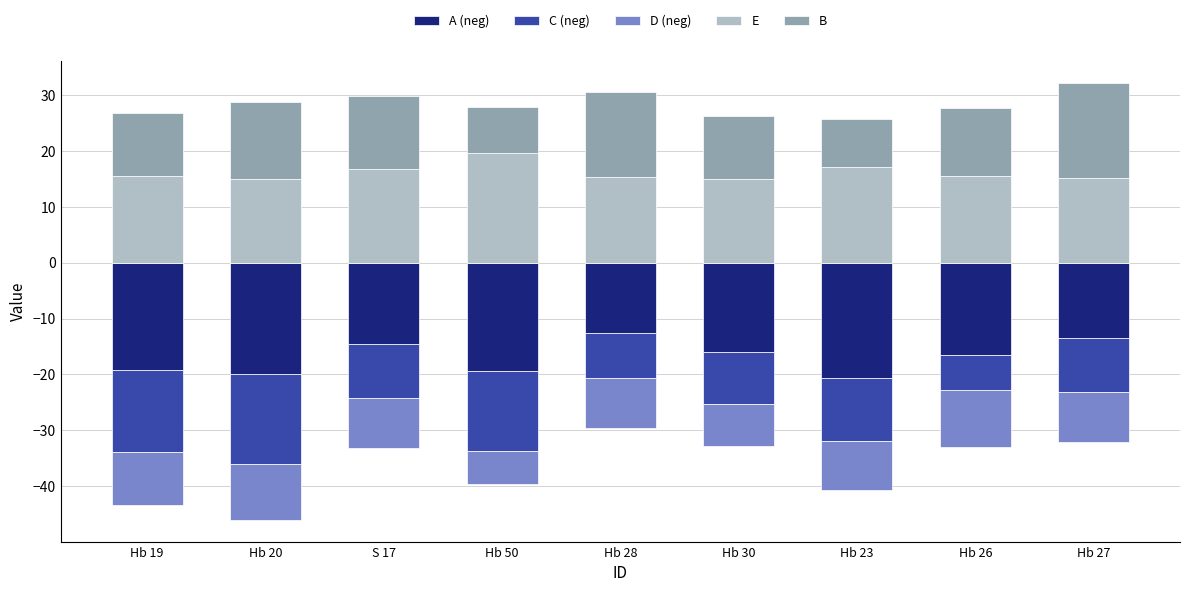

What is the greatest value displayed?

19.6